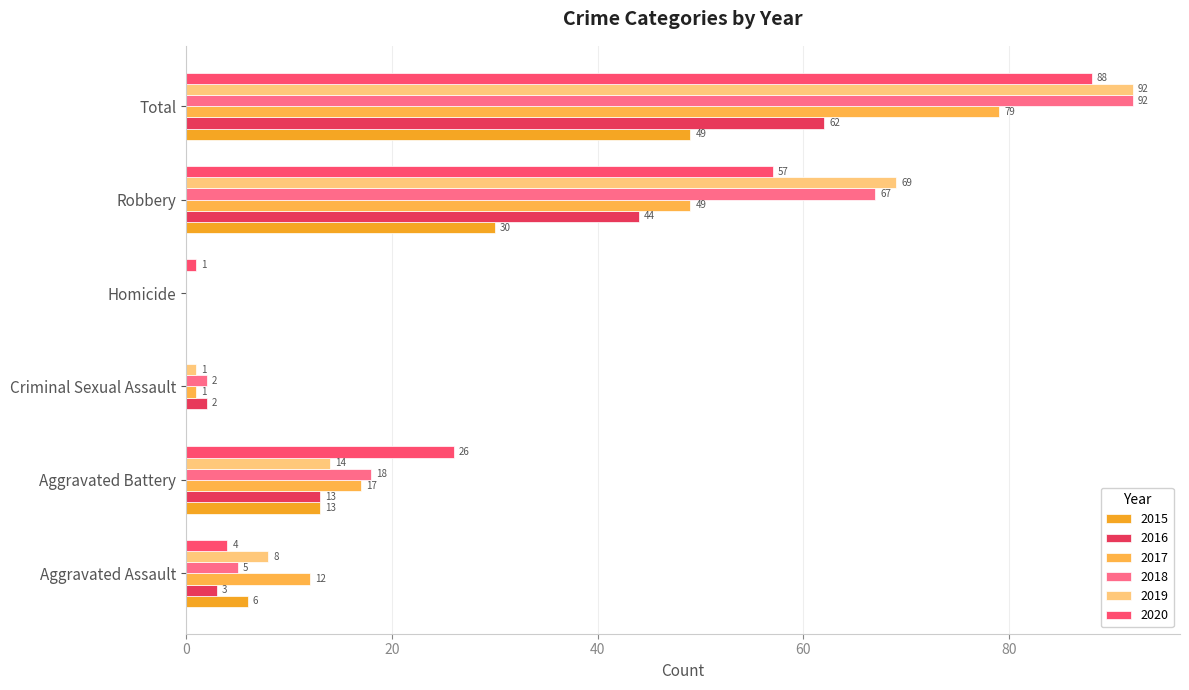

Count the number of data series in this chart.

6